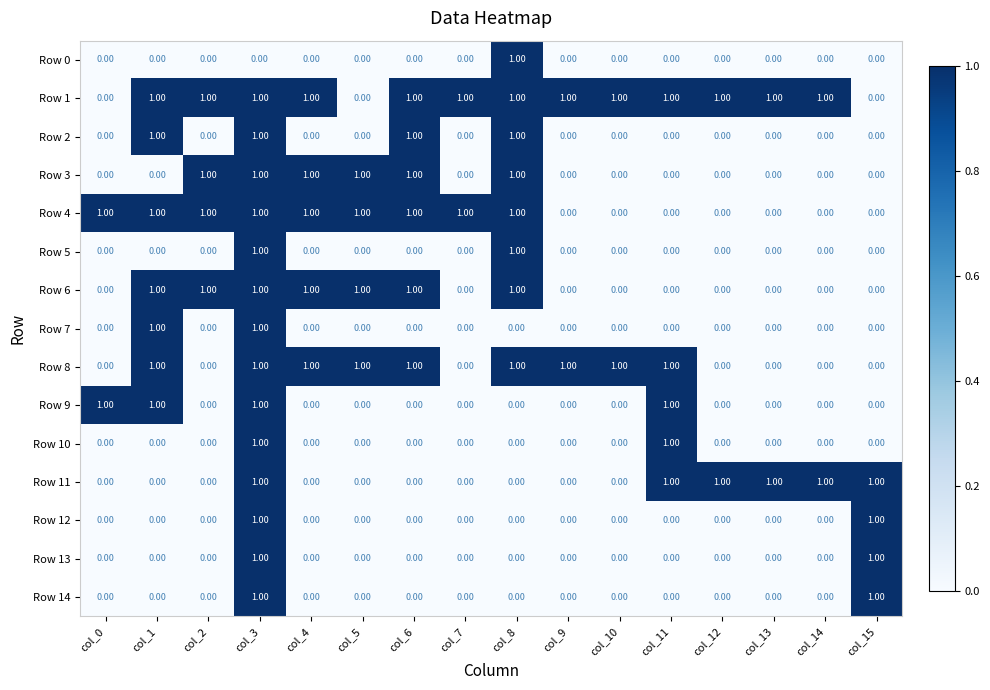

At how many categories does at least one series exceed 0?

16